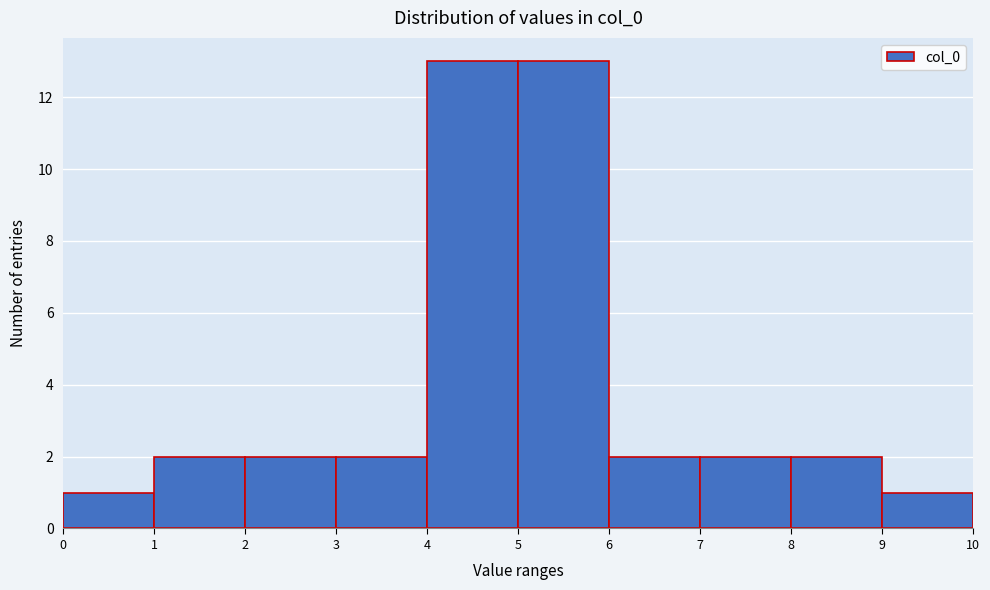

Reading left to right, list every bar in this chart as the range it spans on the x-axis followed by its height. The values are not printed on the chart, so give them approximately, as read against the axis.

0 to 1: 1
1 to 2: 2
2 to 3: 2
3 to 4: 2
4 to 5: 13
5 to 6: 13
6 to 7: 2
7 to 8: 2
8 to 9: 2
9 to 10: 1